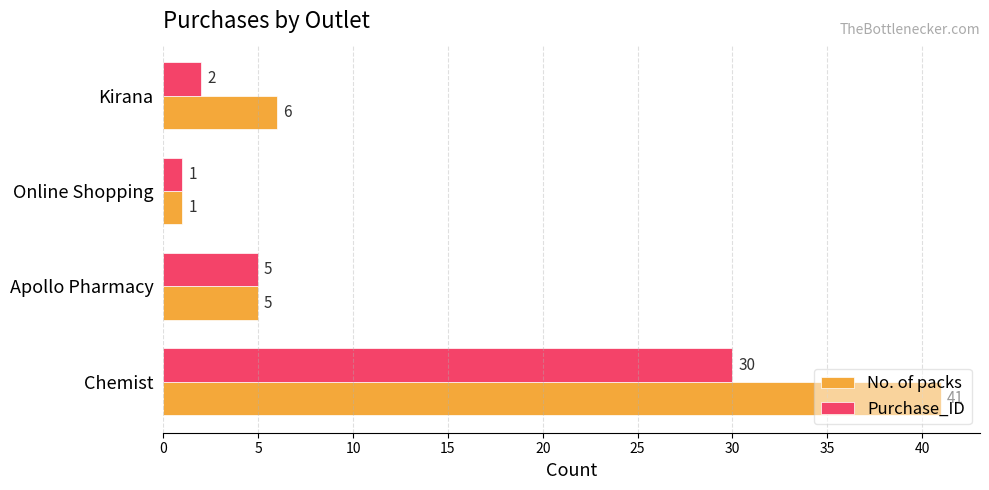

The Purchase_ID series shows 5 at Apollo Pharmacy. True or false?

True